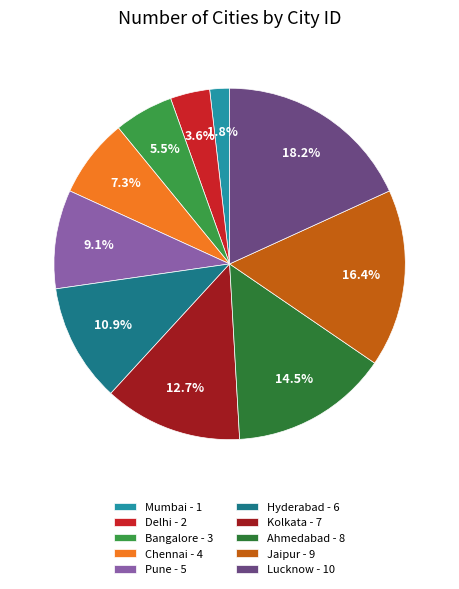

What is the change in value from Mumbai to Ahmedabad?

+7